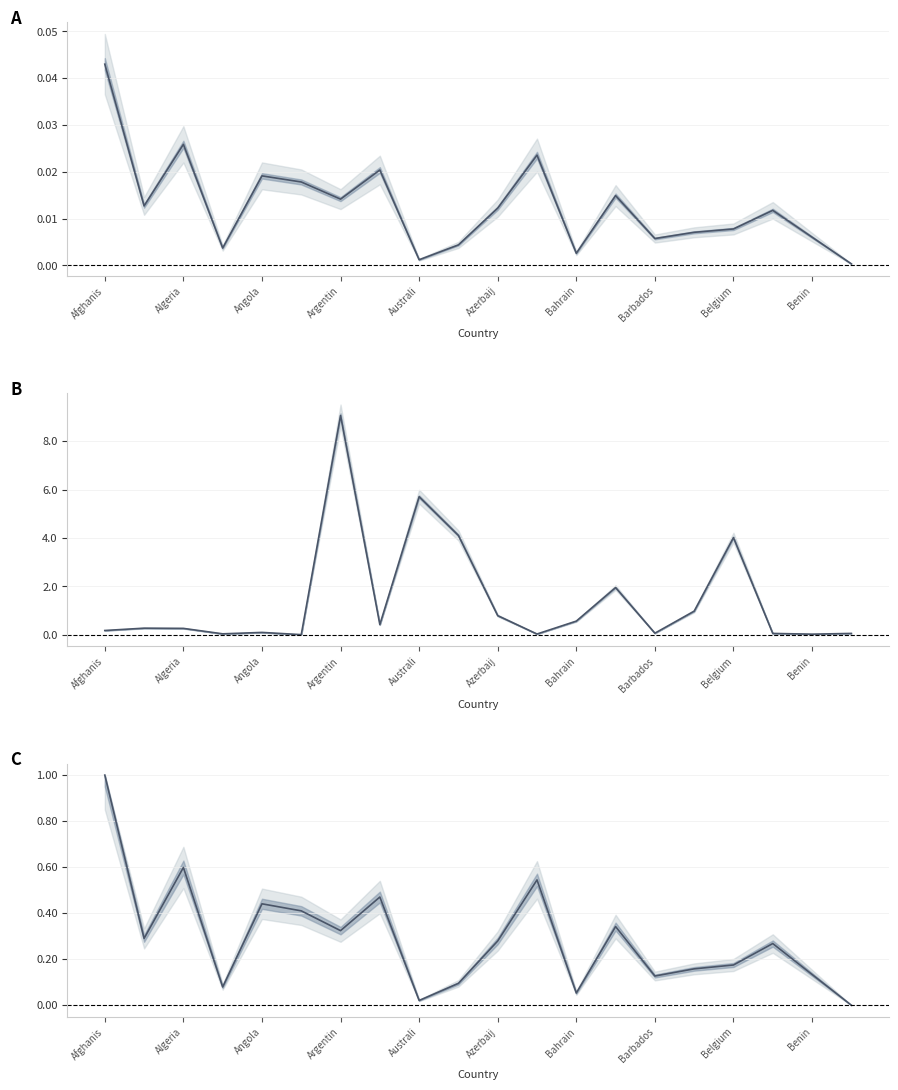

The Normalized Death Rate series shows 0.4 at 17. True or false?

False